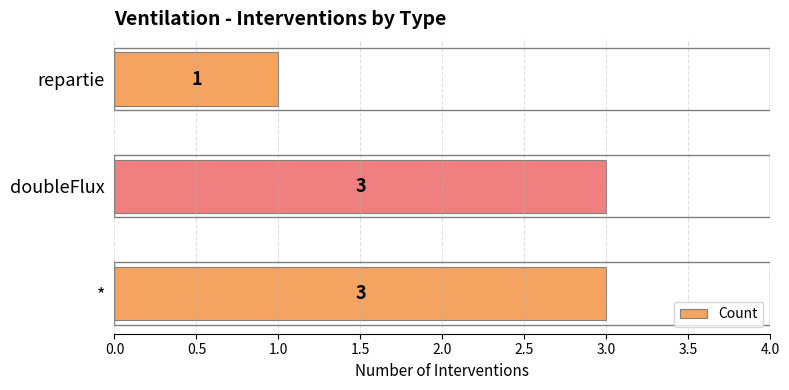

What is the average value?

2